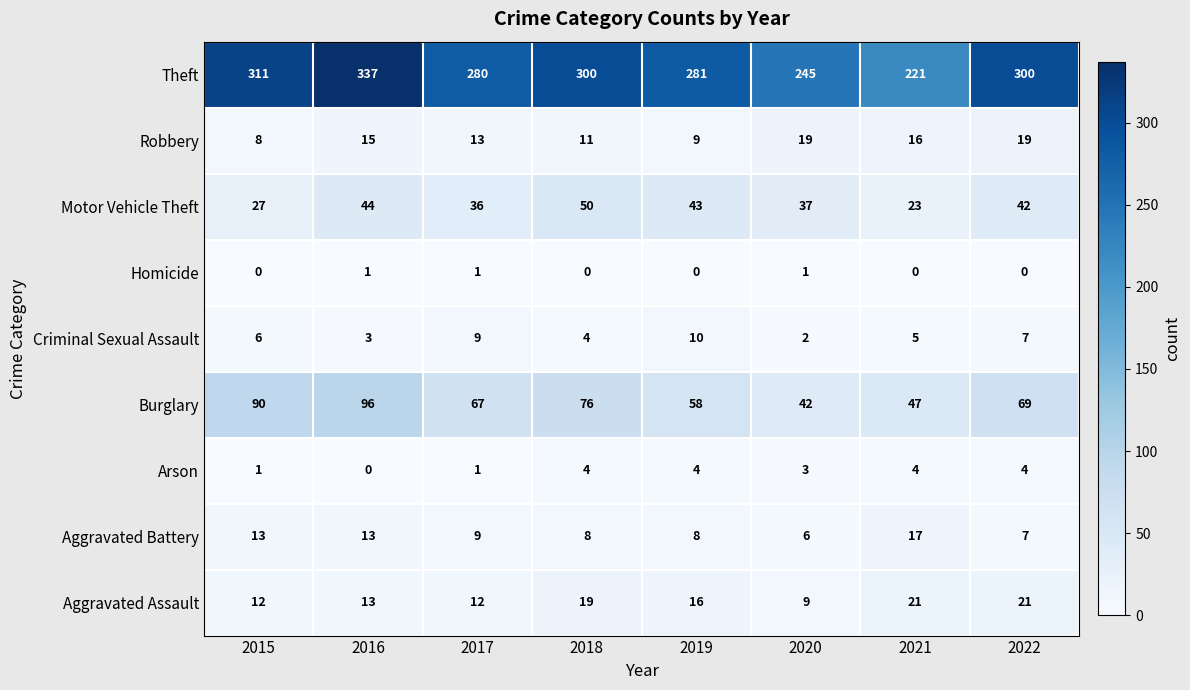

What is the sum of the Motor Vehicle Theft values at 2021 and 2020?

60